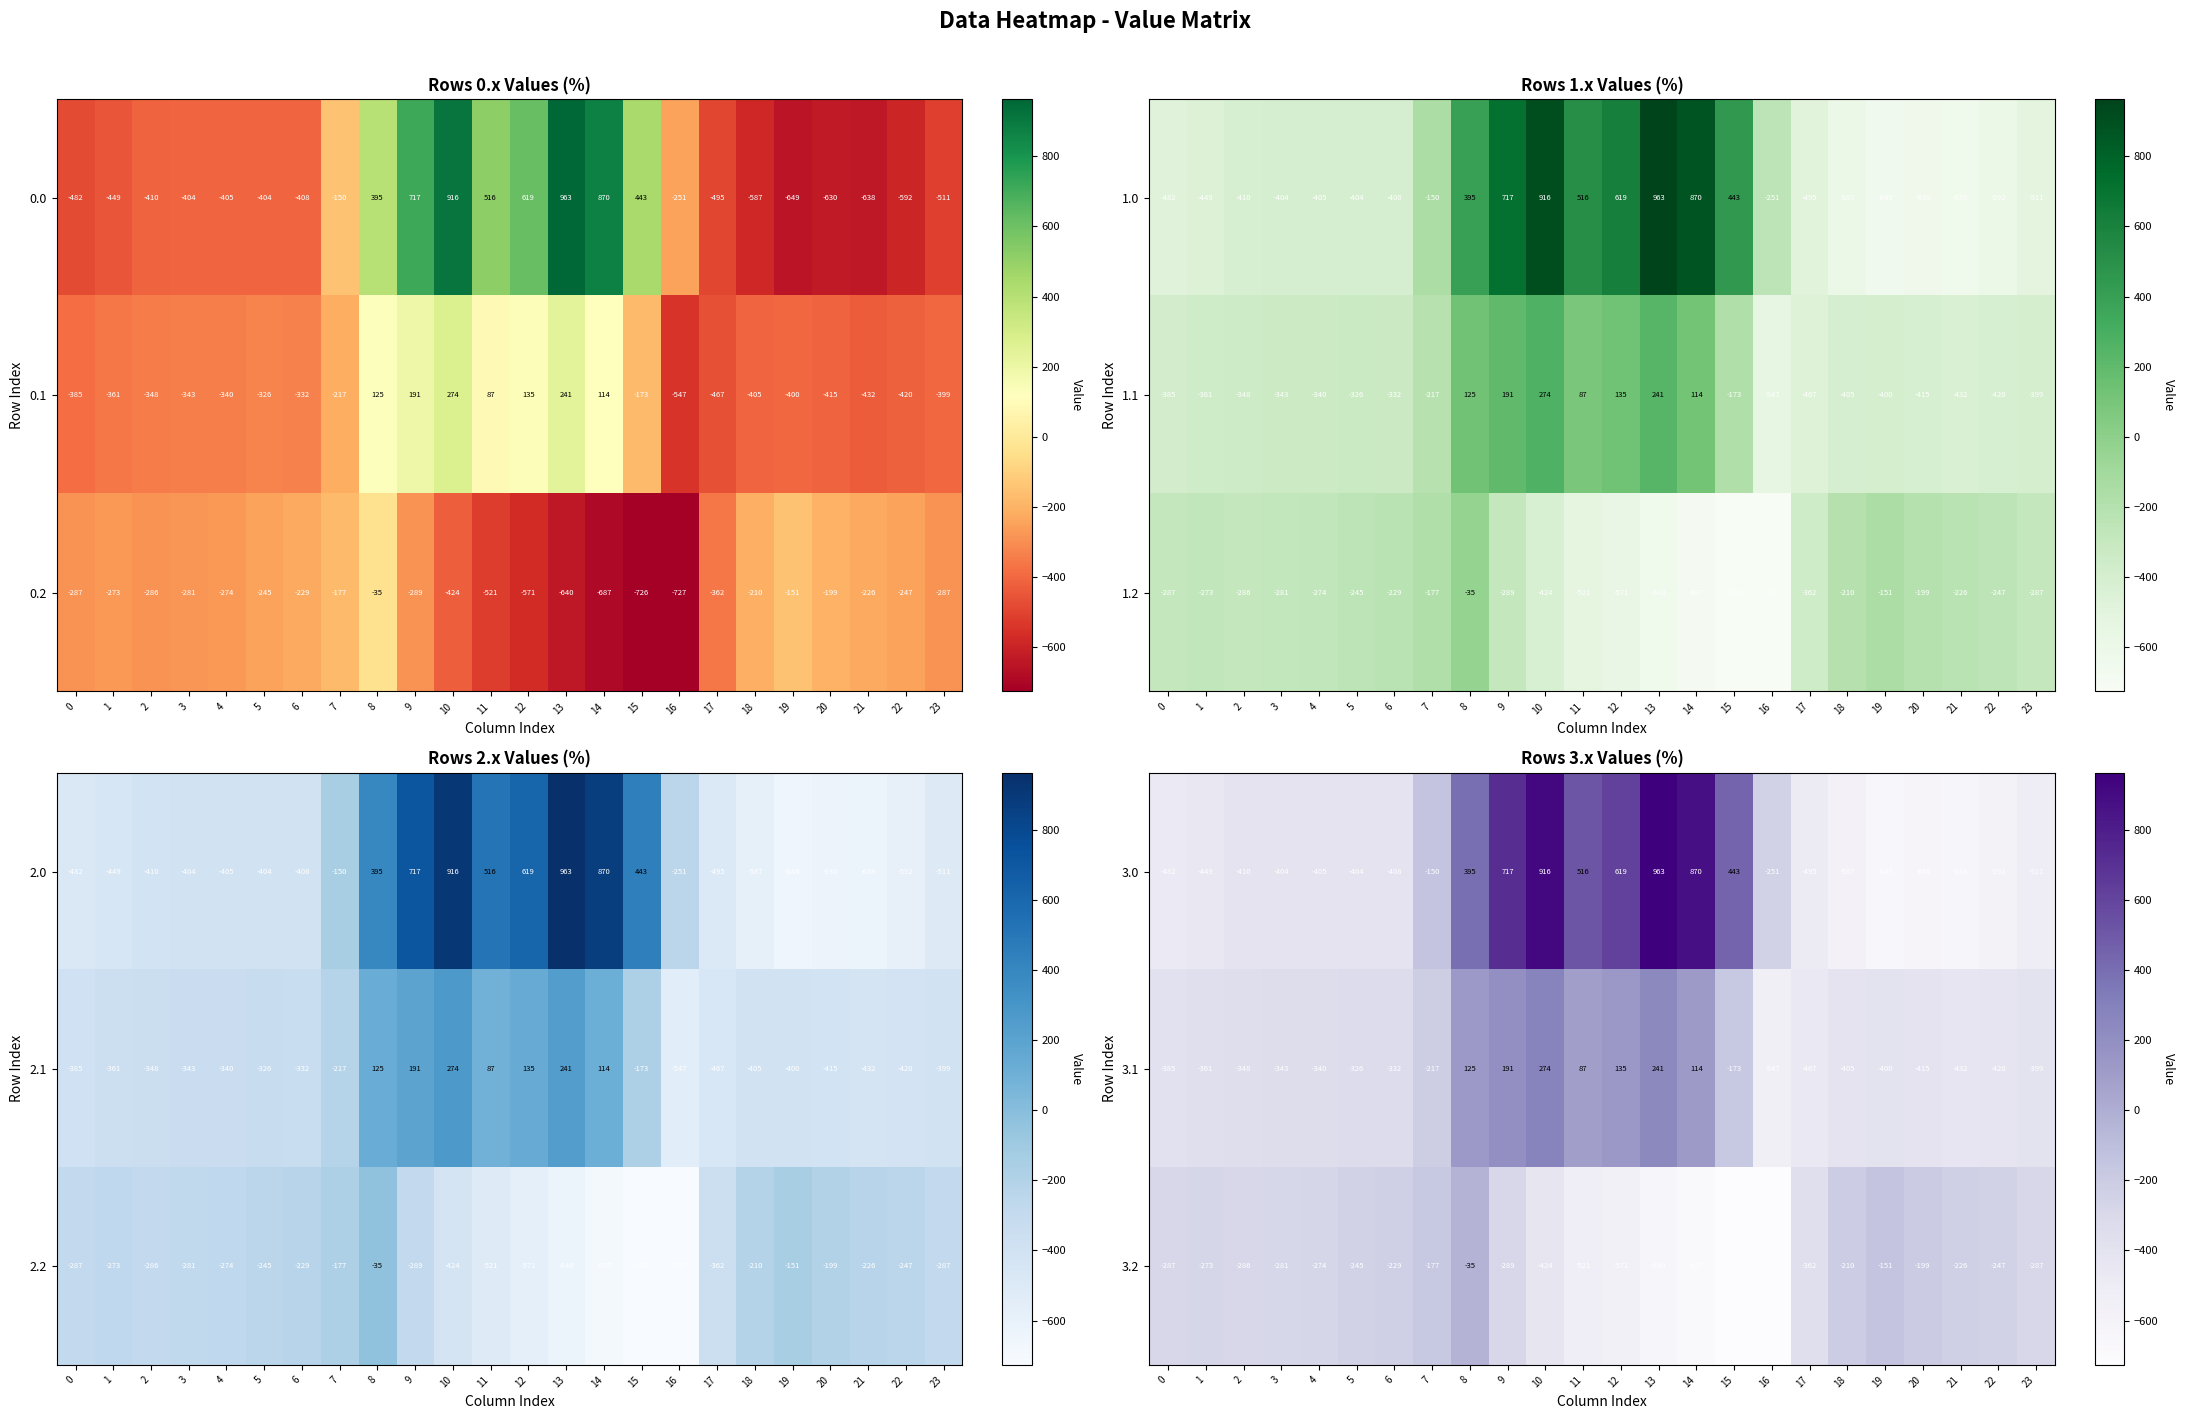

What is the sum of the 3.2 values at 16 and 13?

-1367